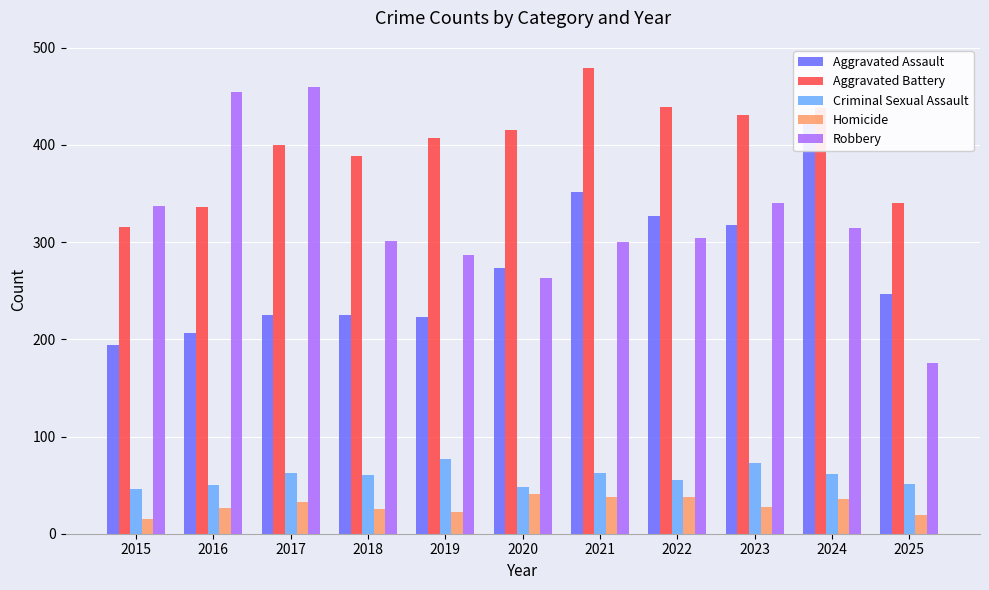

True or false: Robbery has a value of 117 at 2024.

False